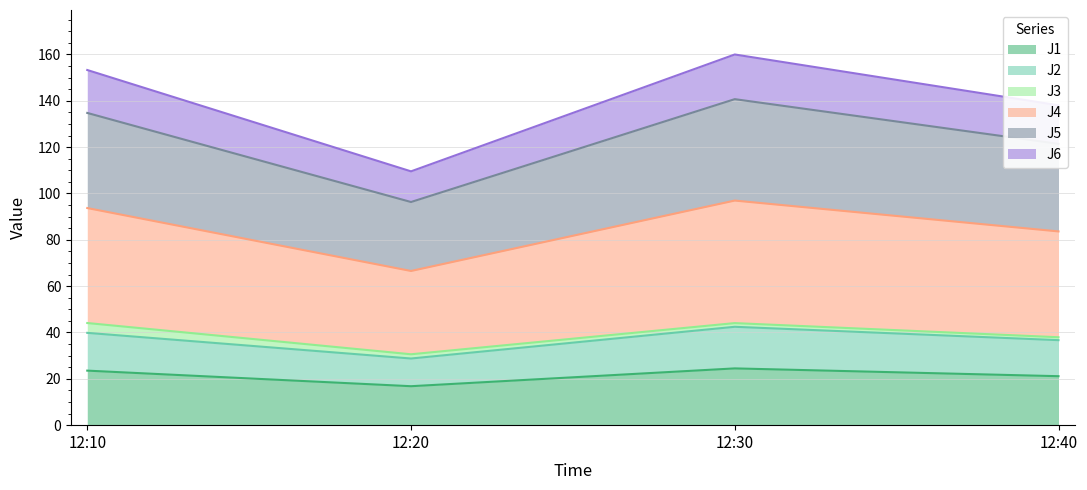

Is it true that J1 equals 12.6 at 12:10?

False